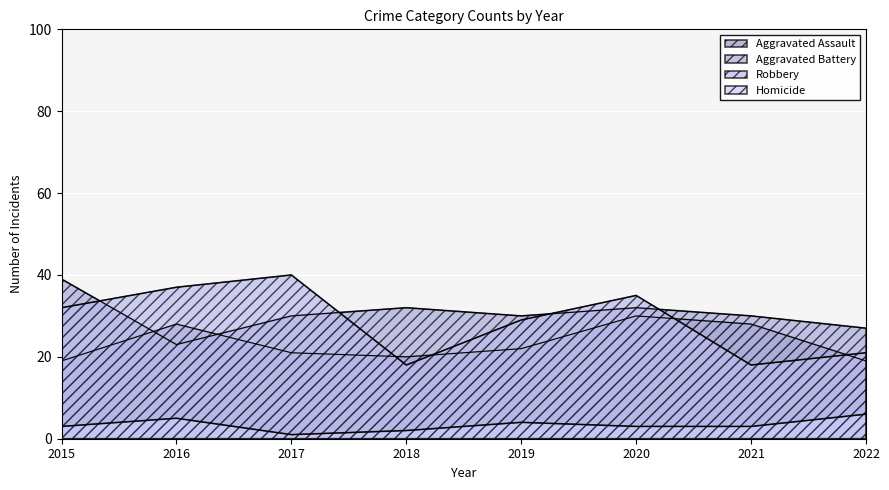

Where is the first local minimum for Homicide?

2017